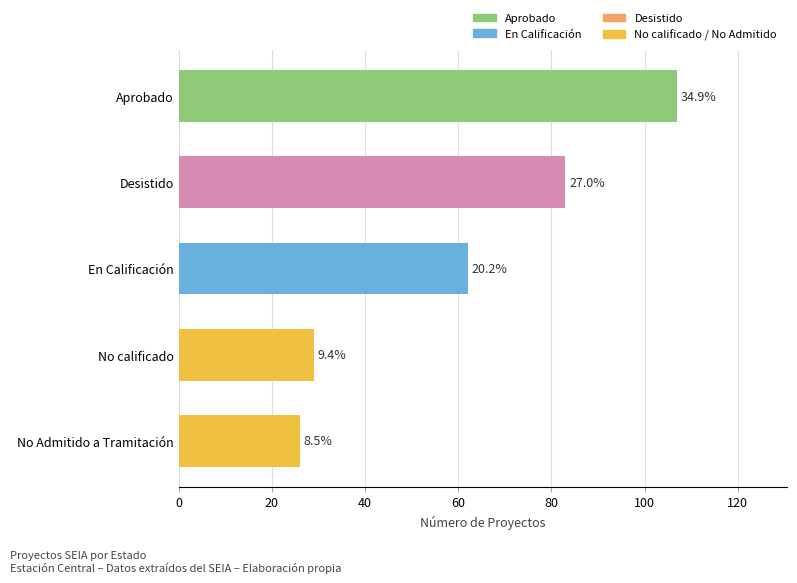

Approximately how many times larger is the value at Desistido compared to No Admitido a Tramitación?

3.2